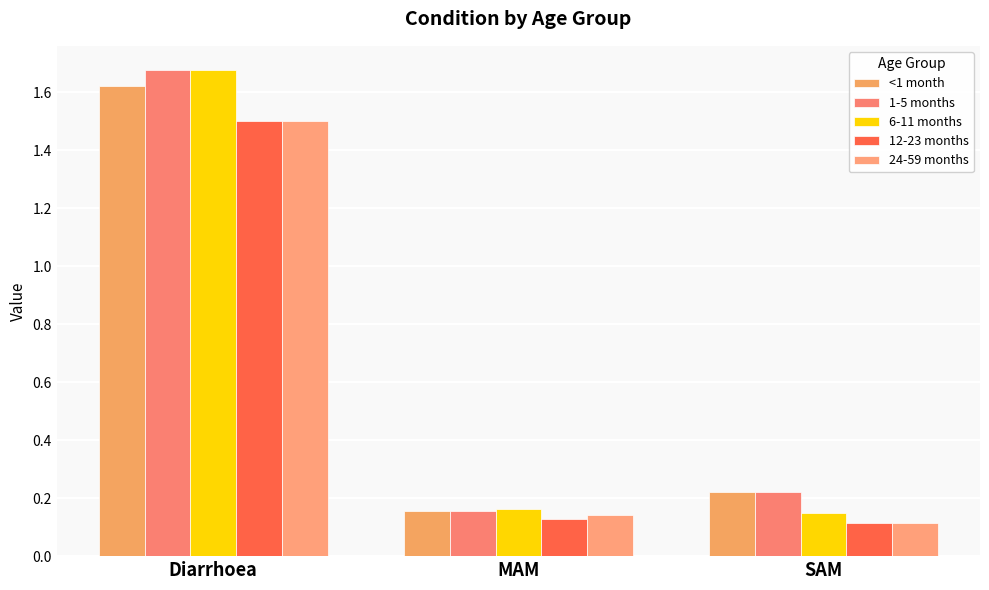

Reading left to right, extract all data points from this chart.

<1 month: 1.6	0.2	0.2
1-5 months: 1.7	0.2	0.2
6-11 months: 1.7	0.2	0.1
12-23 months: 1.5	0.1	0.1
24-59 months: 1.5	0.1	0.1